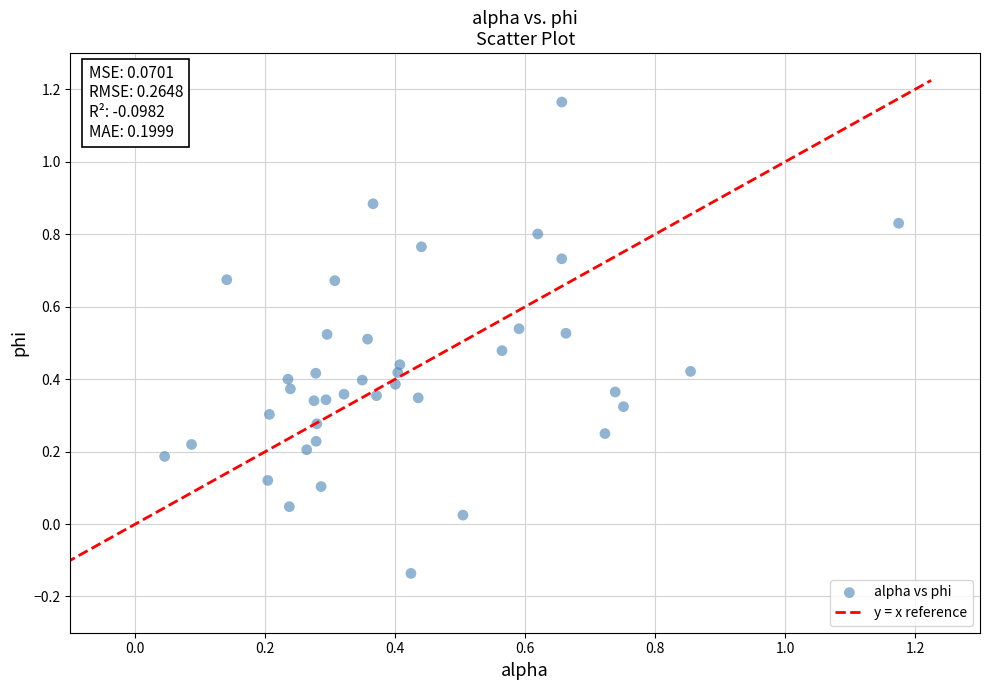

What is the range of Y values (max minus min)?

1.3